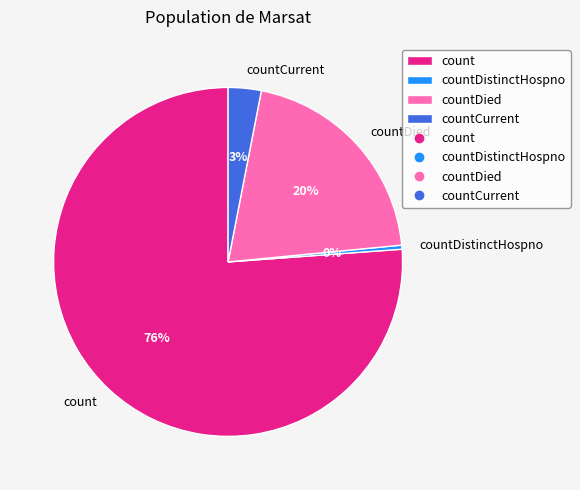

True or false: countDistinctHospno accounts for 0% of the total.

True